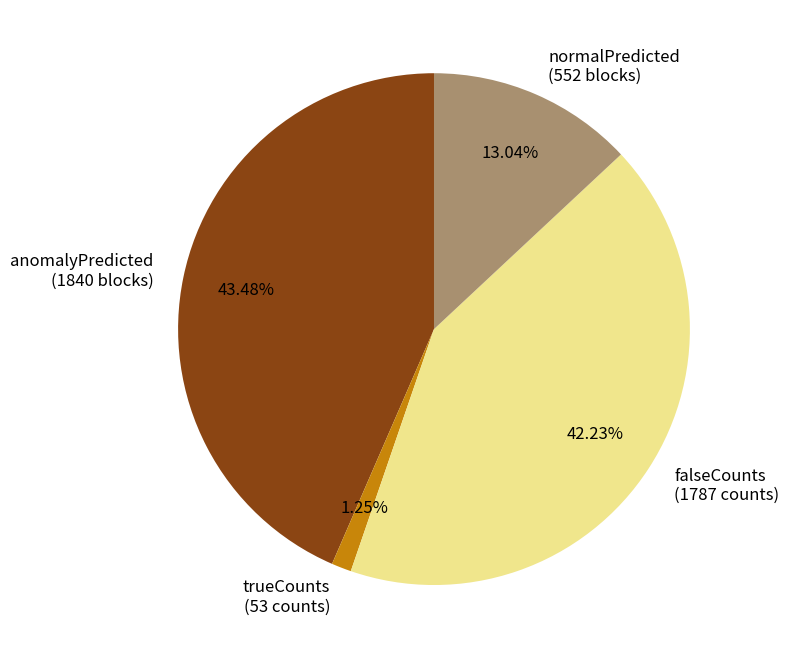

Is falseCounts (1787 counts) the majority of the pie?

No